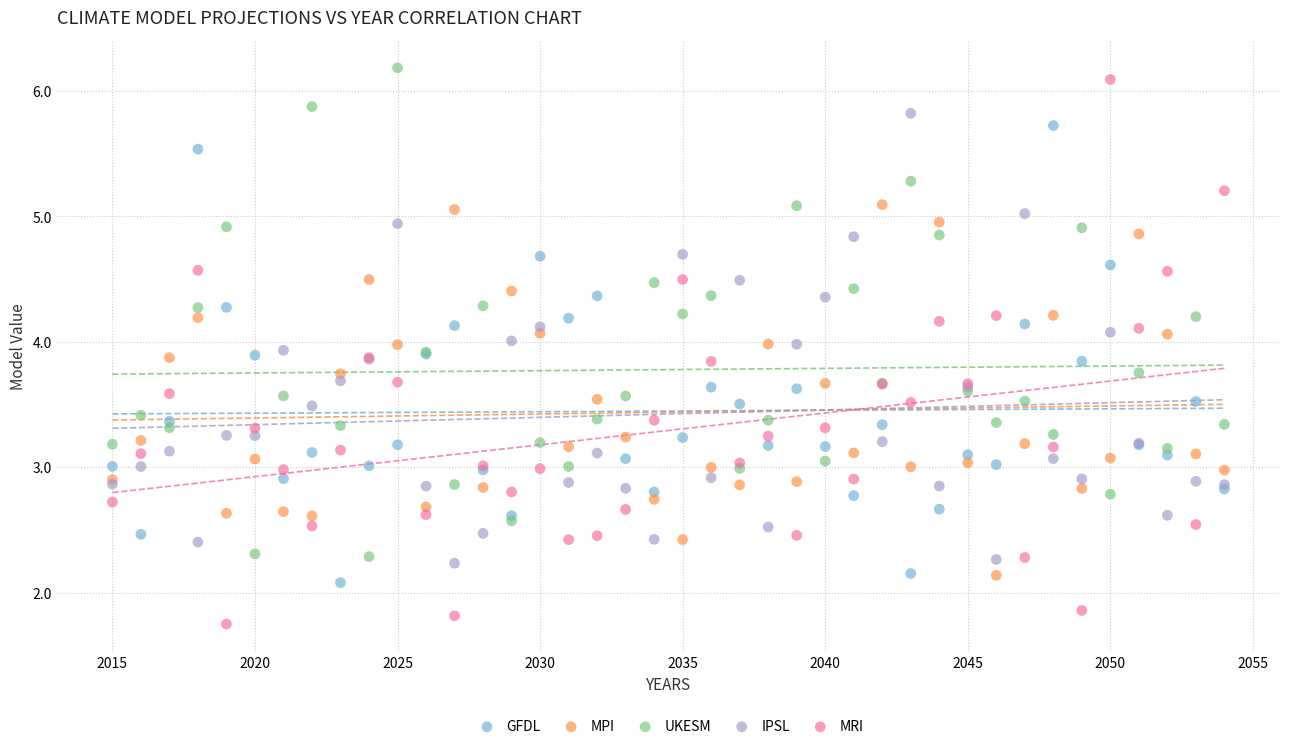

Which series has the widest spread of Y values?

MRI